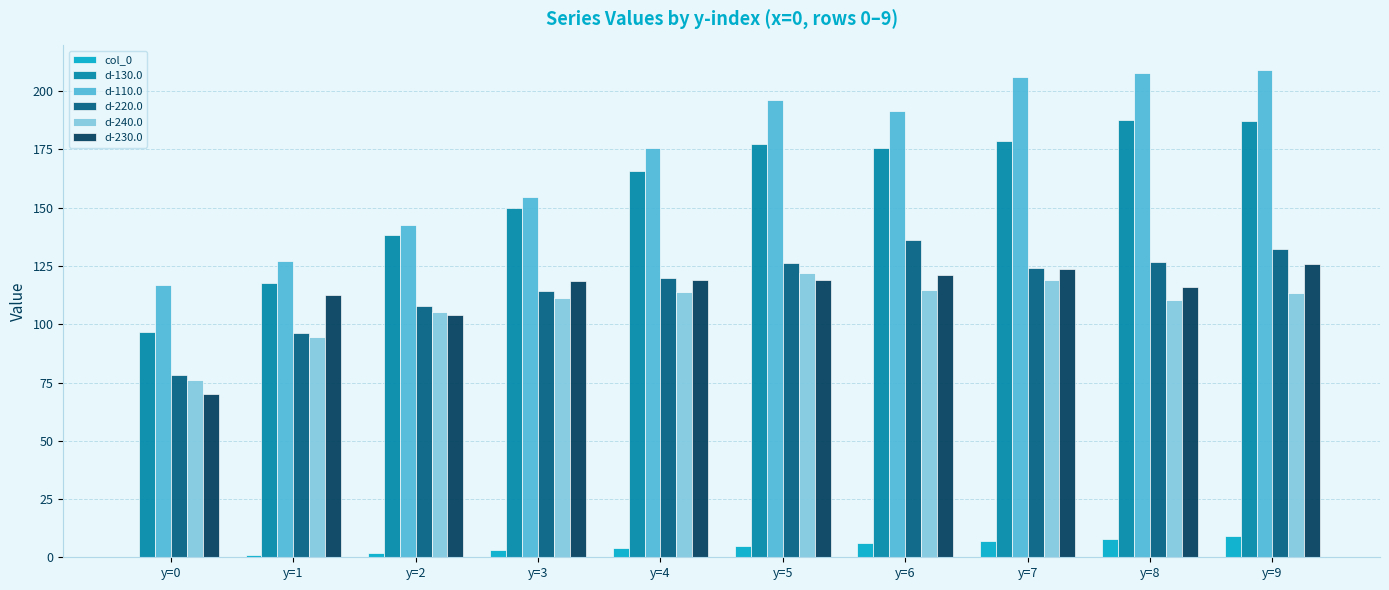

What is the total value across all series at y=5?

746.0